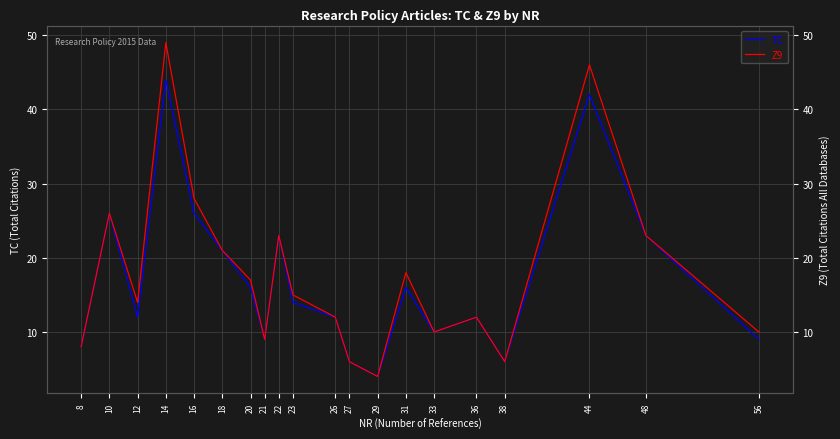

What is the value of the TC point at the 7th from the left?

16